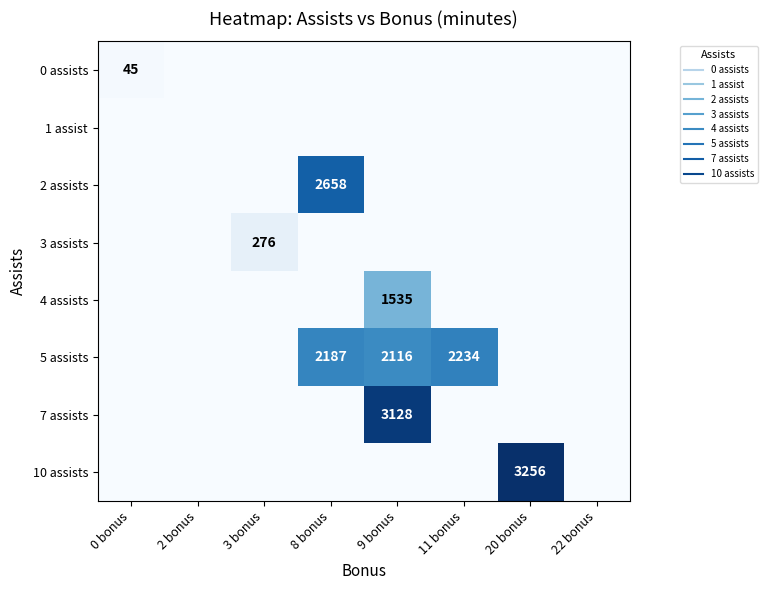

At which category is the sum across all series the highest?

9 bonus